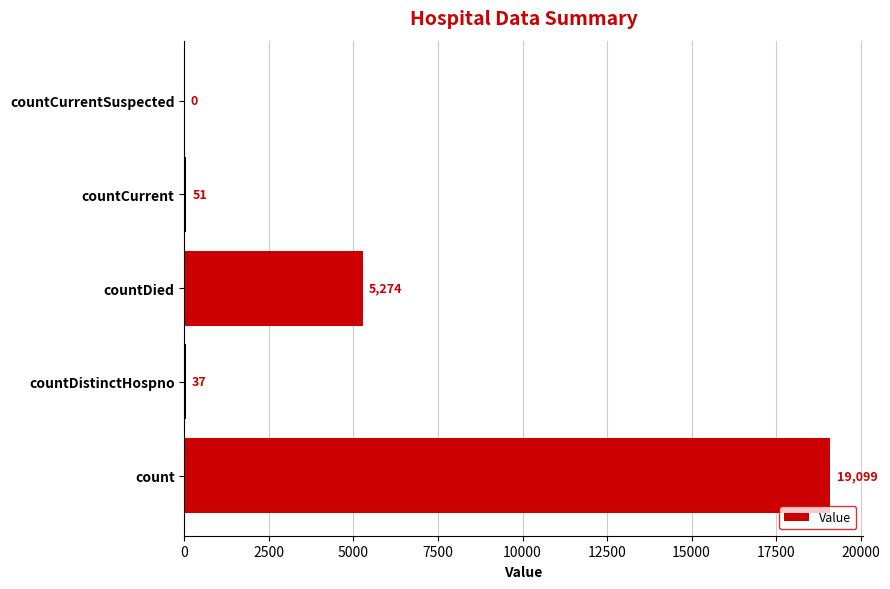

What is the sum of all values?

24461